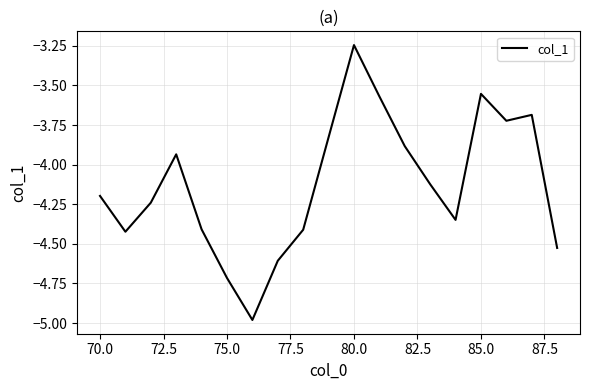

What is the difference between the maximum and minimum values?

1.7